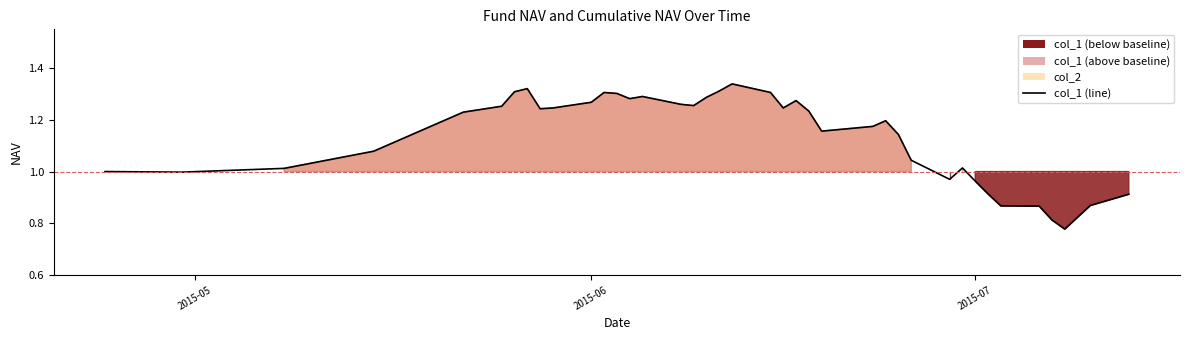

Reading left to right, what are all the values shown in this chart?

1.0	1.0	1.0	1.1	1.2	1.3	1.3	1.3	1.2	1.2	1.3	1.3	1.3	1.3	1.3	1.3	1.3	1.3	1.3	1.3	1.3	1.2	1.3	1.2	1.2	1.2	1.2	1.1	1.0	1.0	1.0	1.0	0.9	0.9	0.9	0.8	0.8	0.8	0.9	0.9